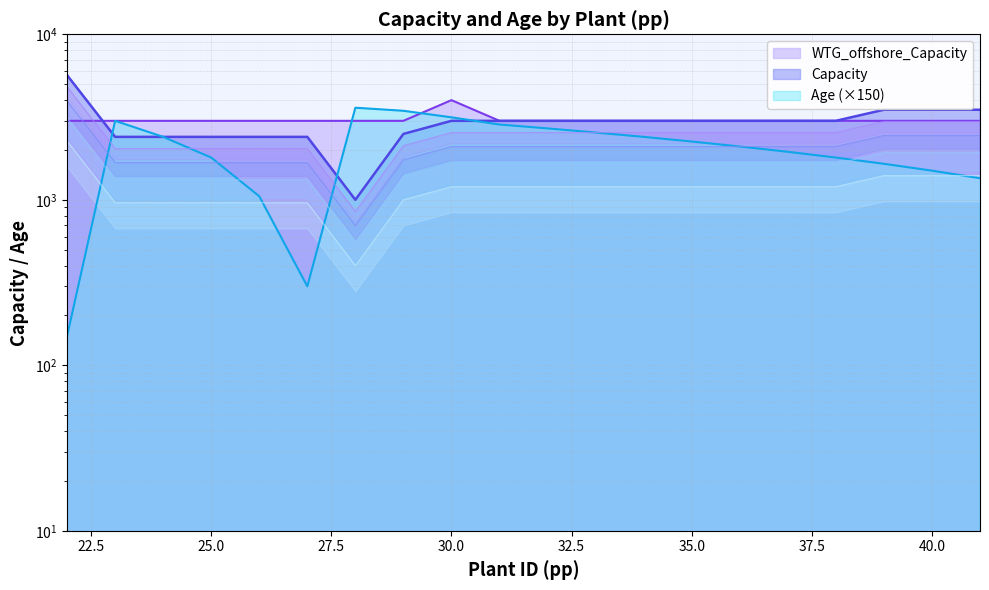

Is the value of WTG_offshore_Capacity at 37 greater than the value of Age at 29?

No